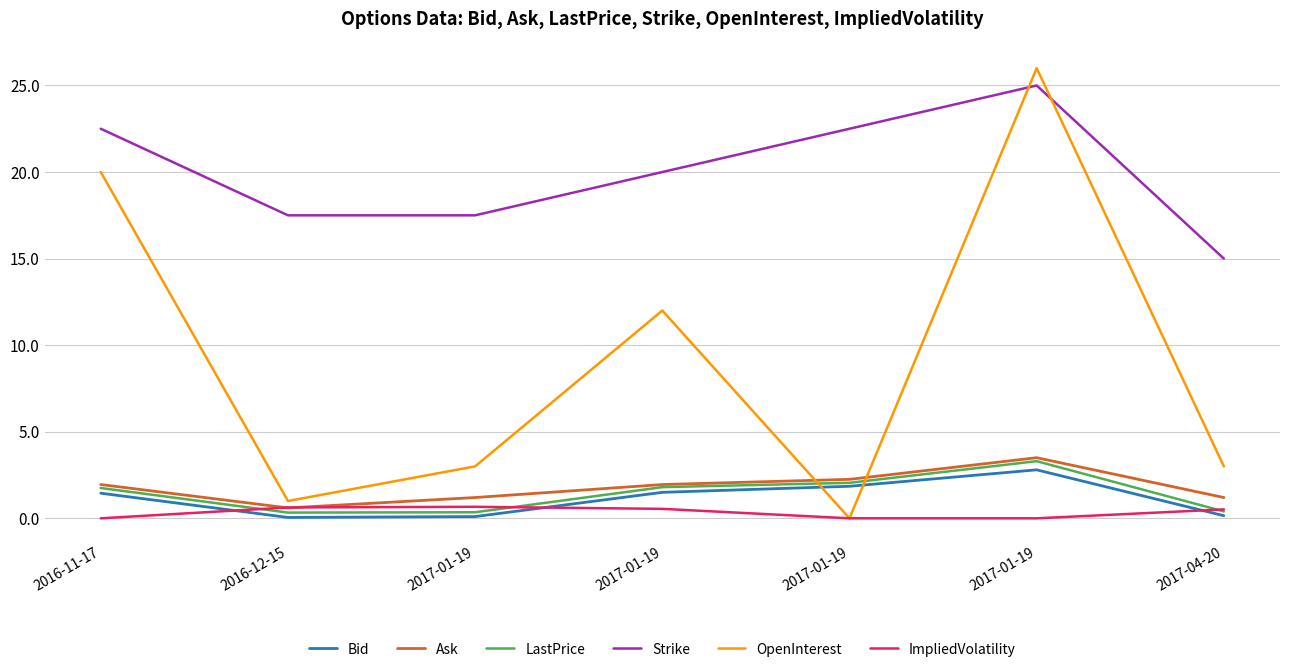

Reading left to right, what are all the values shown in this chart?

Bid: 1.4	0.1	0.1	1.5	1.9	2.8	0.1
Ask: 1.9	0.6	1.2	1.9	2.2	3.5	1.2
LastPrice: 1.8	0.3	0.3	1.8	2.0	3.3	0.4
Strike: 22.5	17.5	17.5	20.0	22.5	25.0	15.0
OpenInterest: 20.0	1.0	3.0	12.0	0.0	26.0	3.0
ImpliedVolatility: 0.0	0.6	0.7	0.5	0.0	0.0	0.5